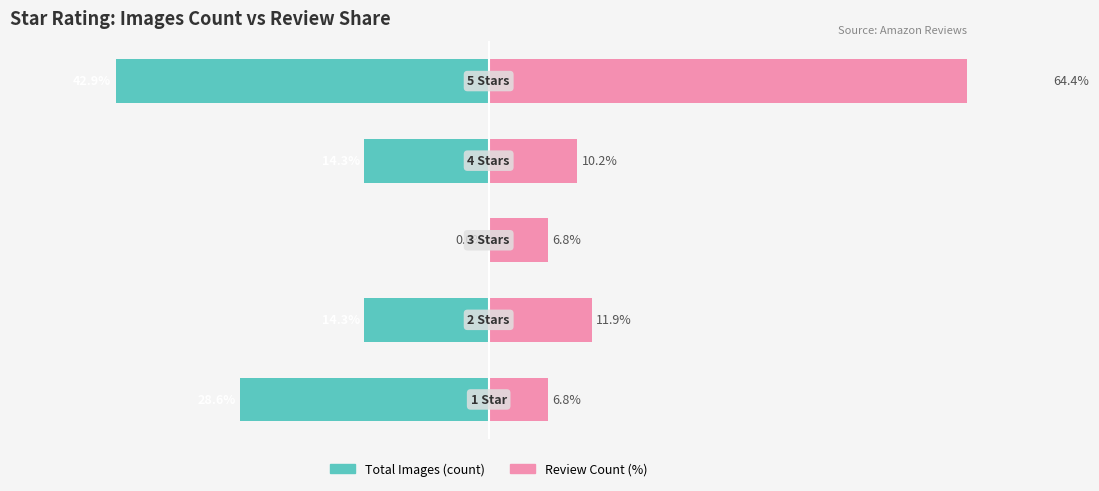

Between −60 and −20, which is larger?

−20